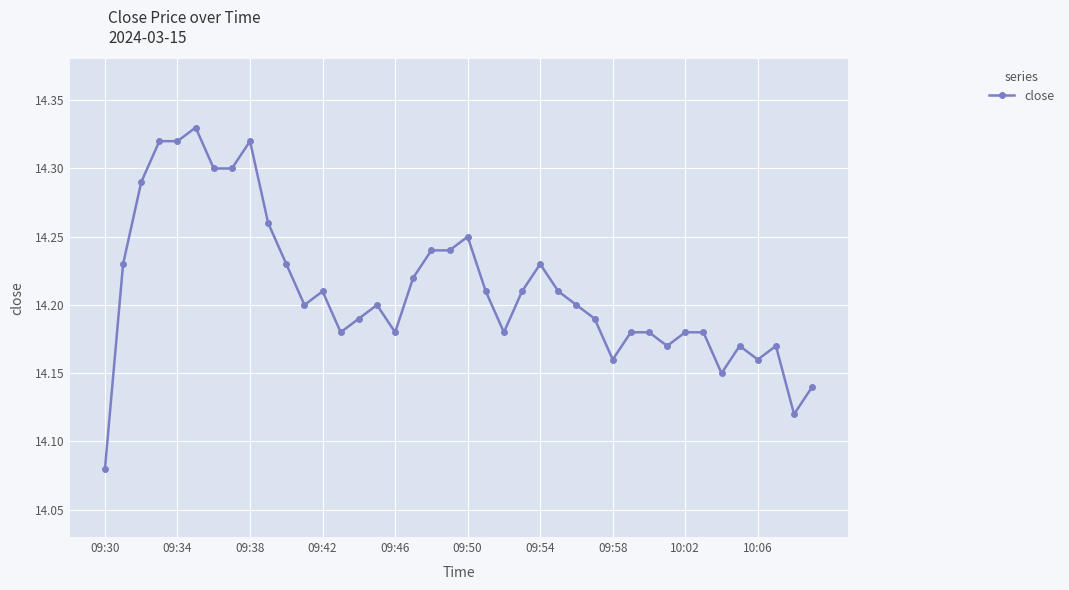

Count the values in the range 14 to 15.

40